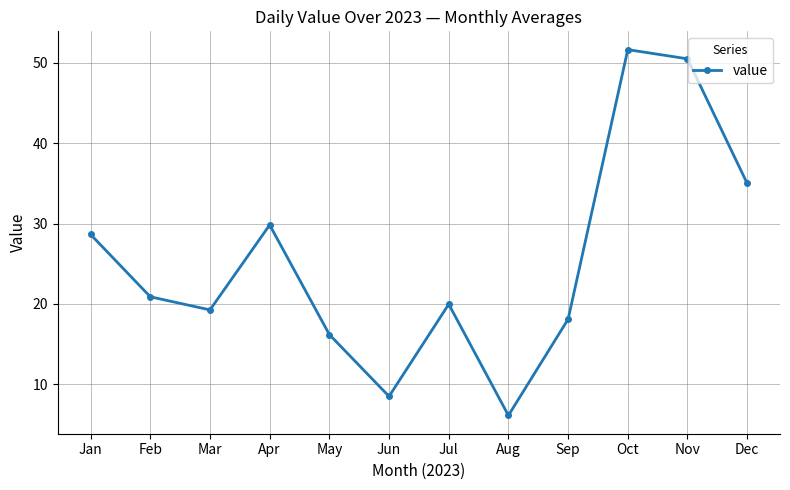

At which label is the value closest to 28?

Jan